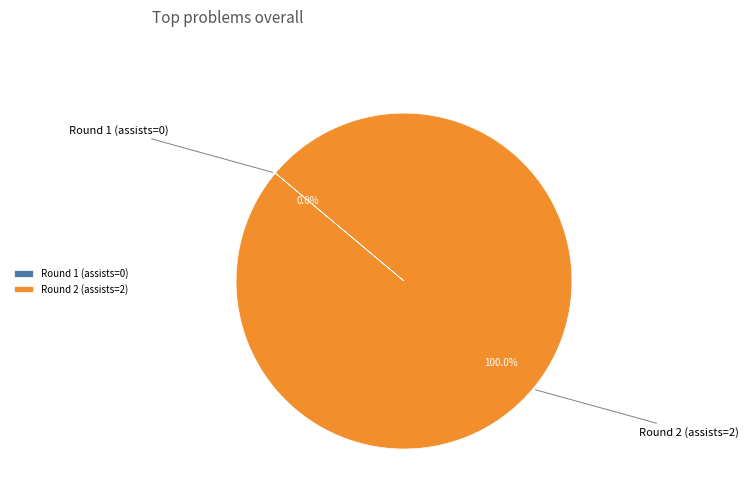

To the nearest percent, what is the difference between the Round 2 (assists=2) and Round 1 (assists=0) slice percentages?

100%